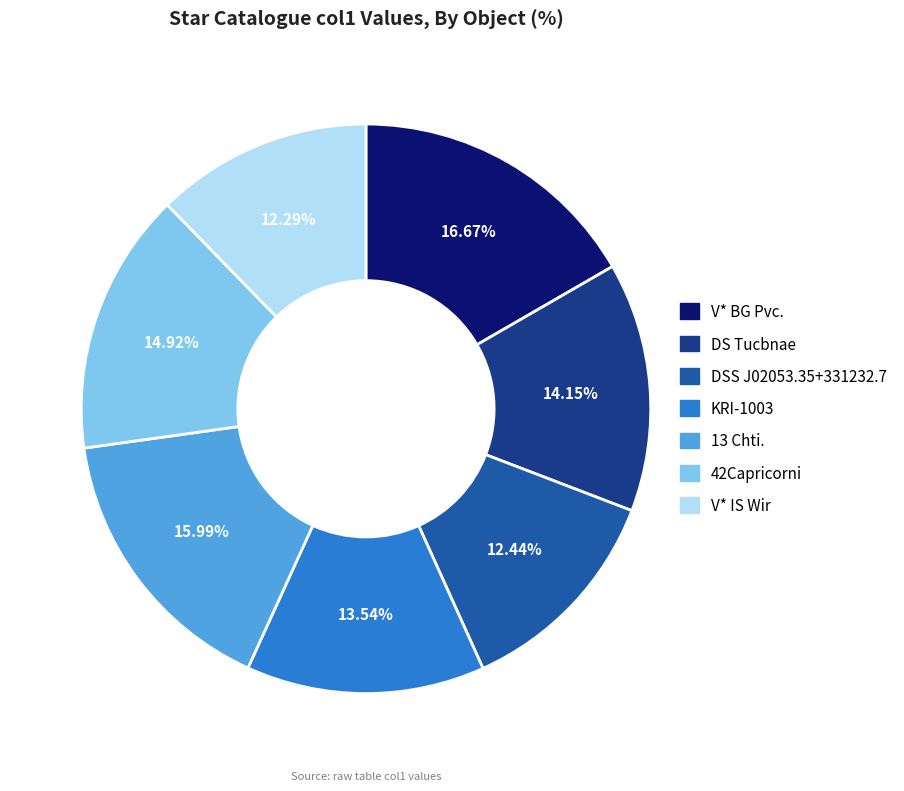

What is the largest slice in the pie chart?

V* BG Pvc.